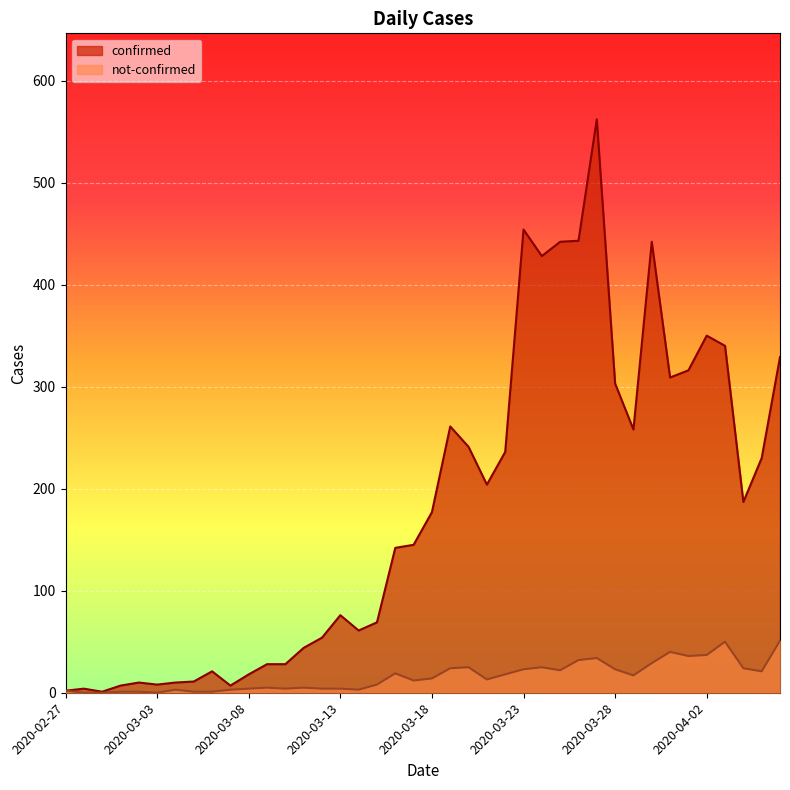

List the series in order of their overall mean, highest first.

confirmed, not-confirmed